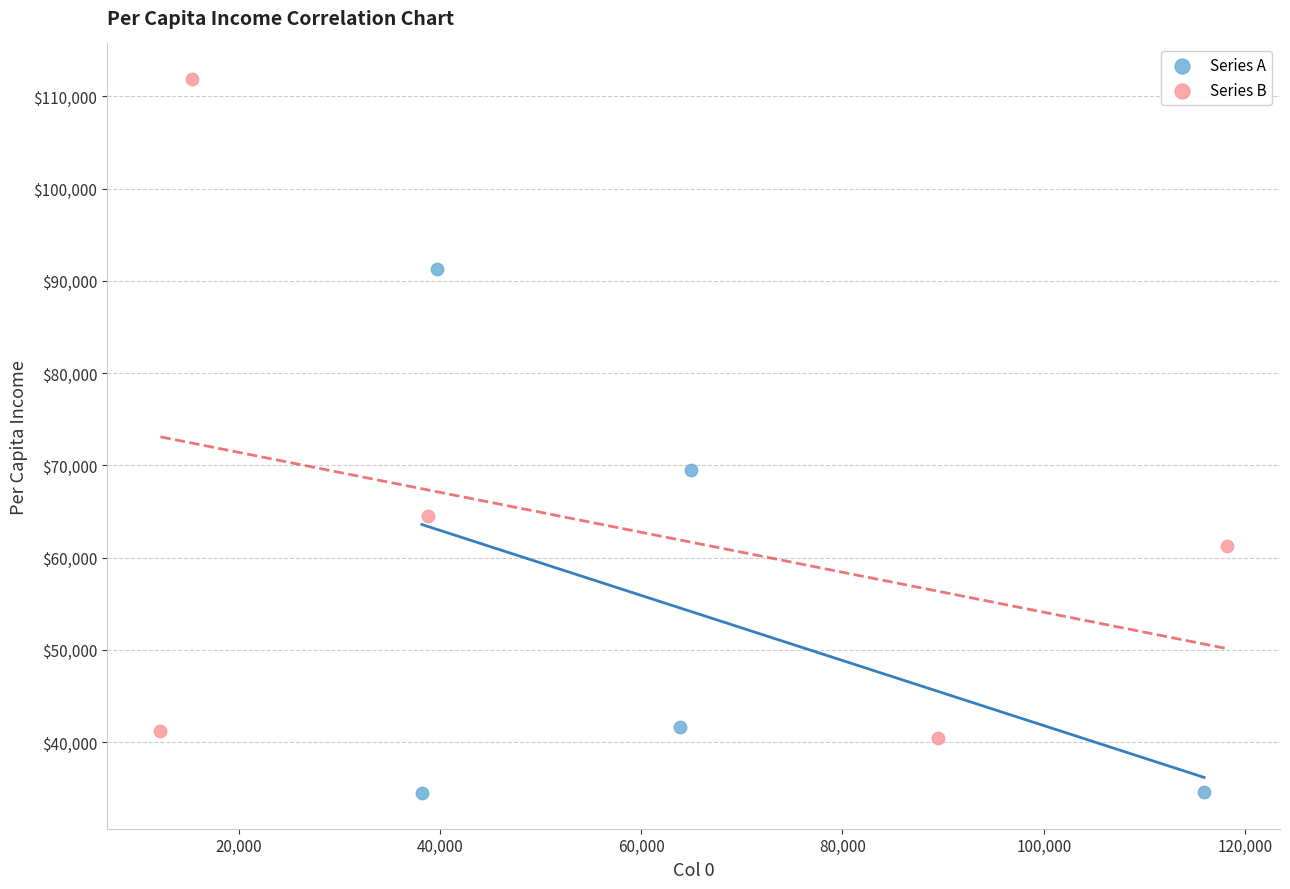

Which series reaches the minimum Y coordinate?

Series A